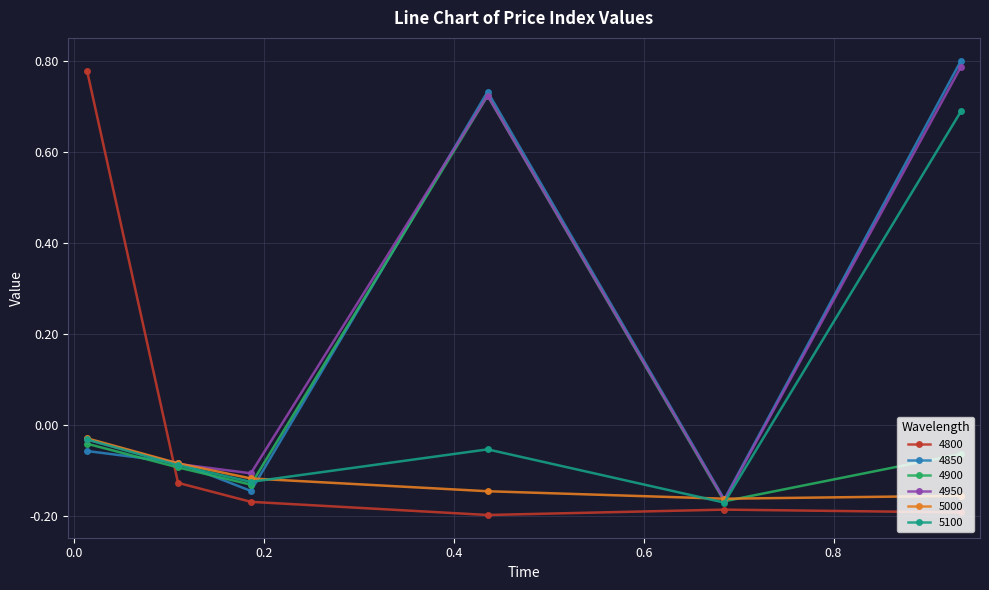

True or false: 5000 has more than 2 interior local peaks.

False